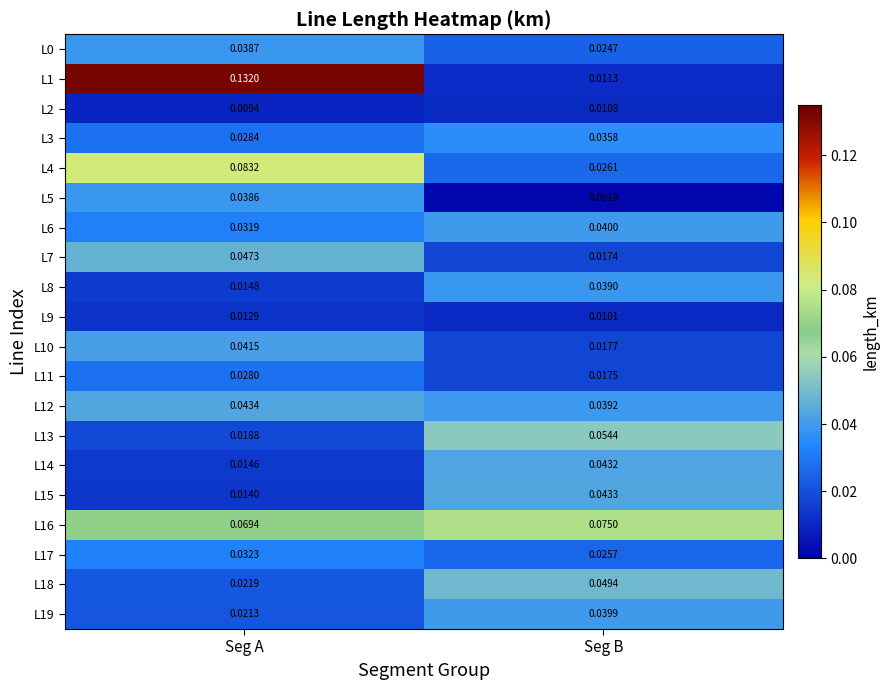

At which label is L17 closest to 0?

Seg B